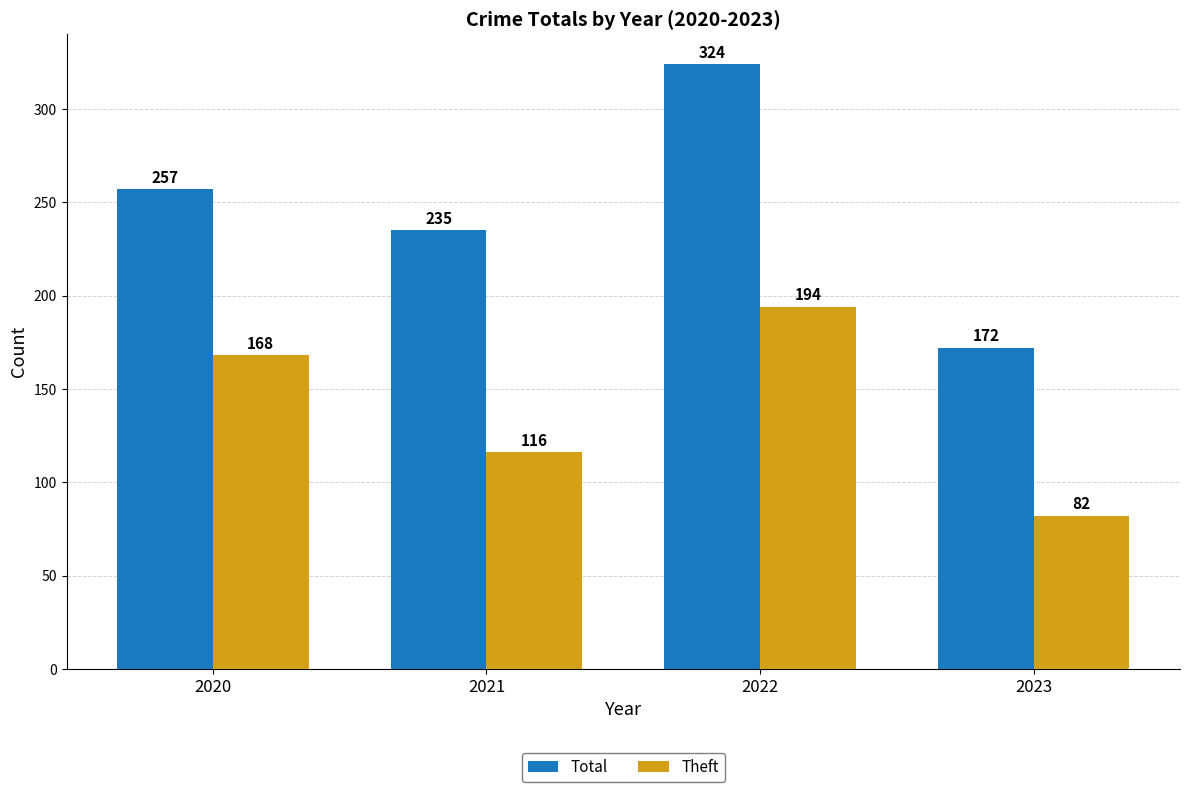

What is the difference between the maximum and second lowest values in the Total series?

89